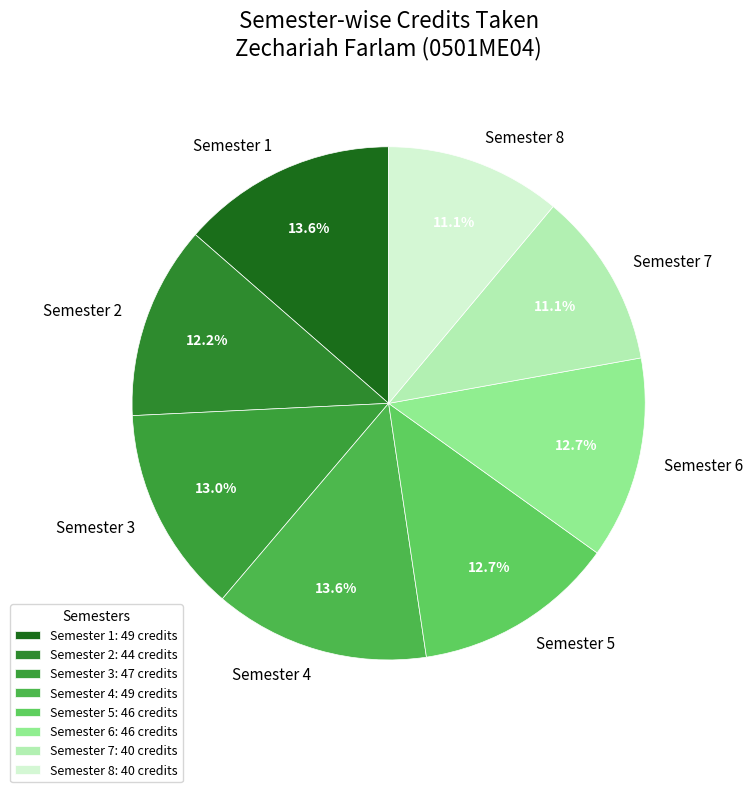

Between Semester 1 and Semester 8, which is larger?

Semester 1